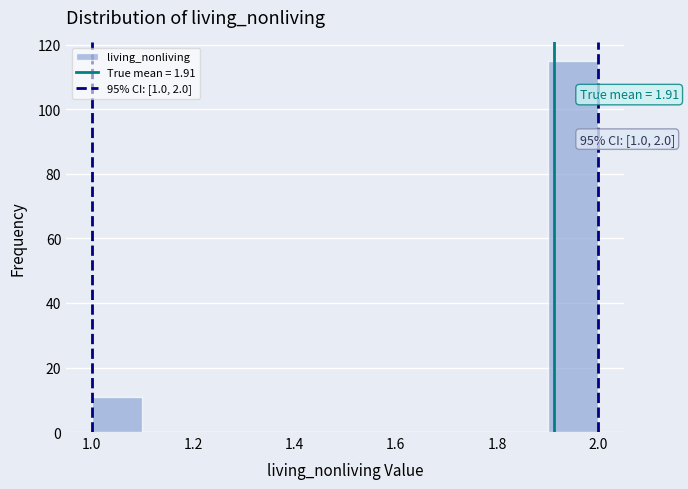

Over which range of the x-axis is the bar tallest?

1.9 to 2.0